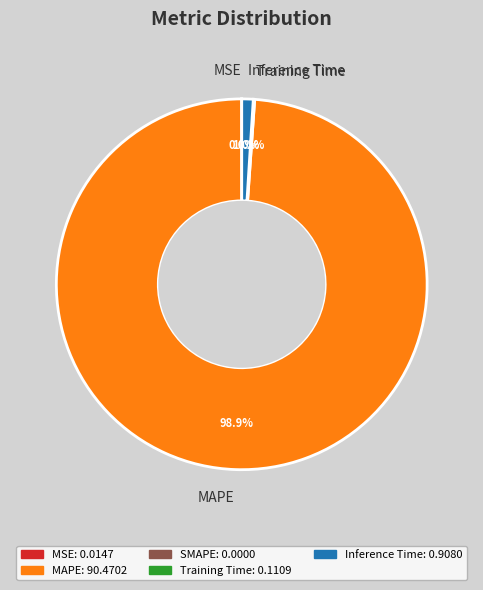

Which category has the biggest portion of the pie?

MAPE